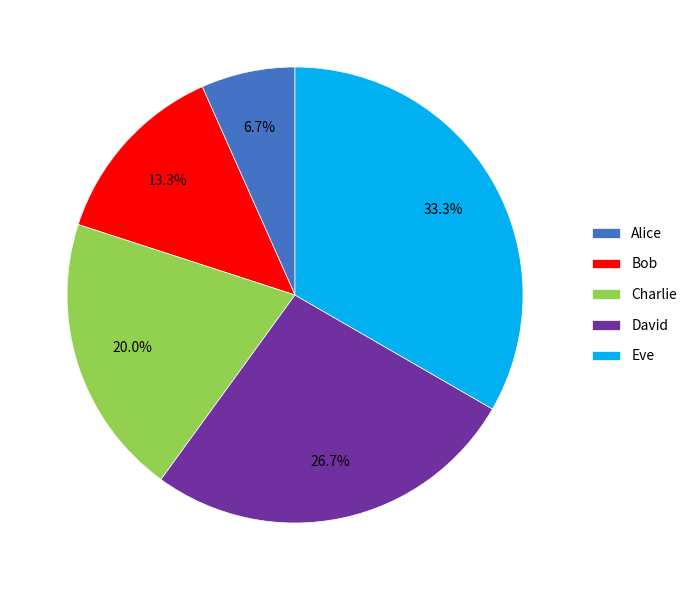

To the nearest percent, what is the average slice percentage?

20%